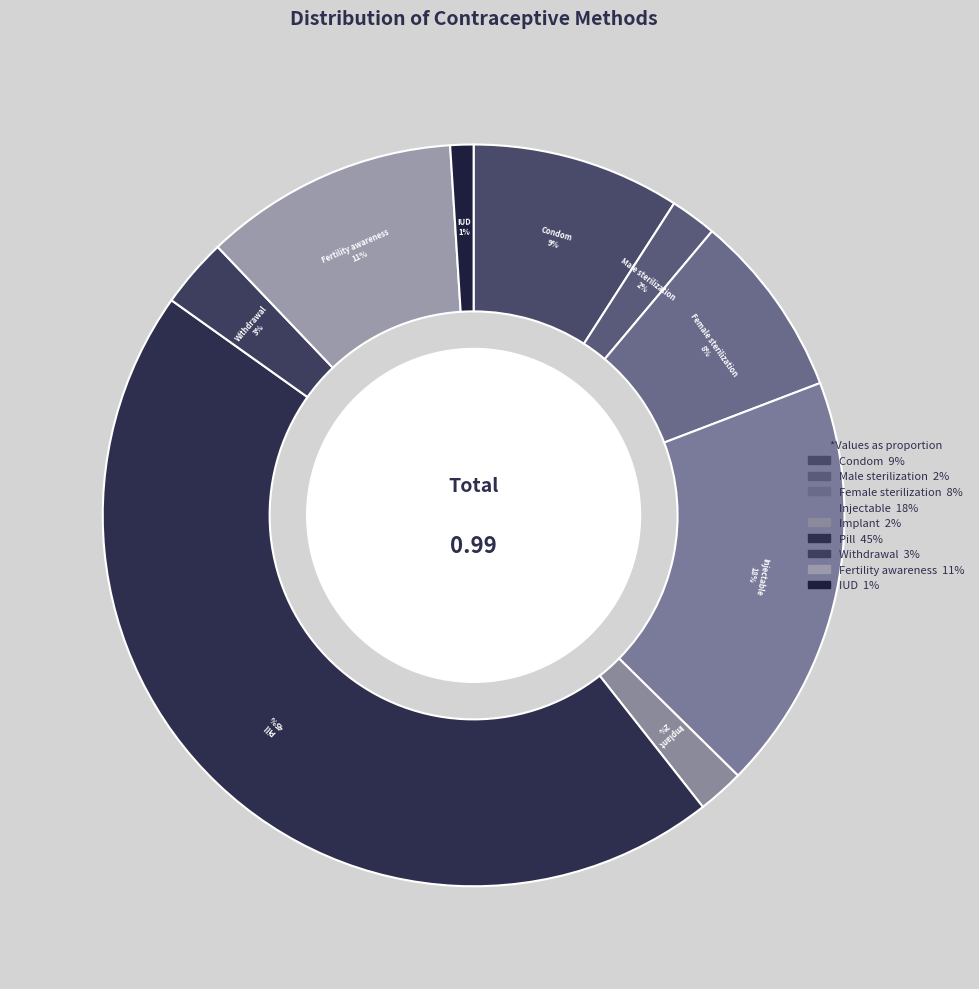

Count the number of slices in the pie.

9